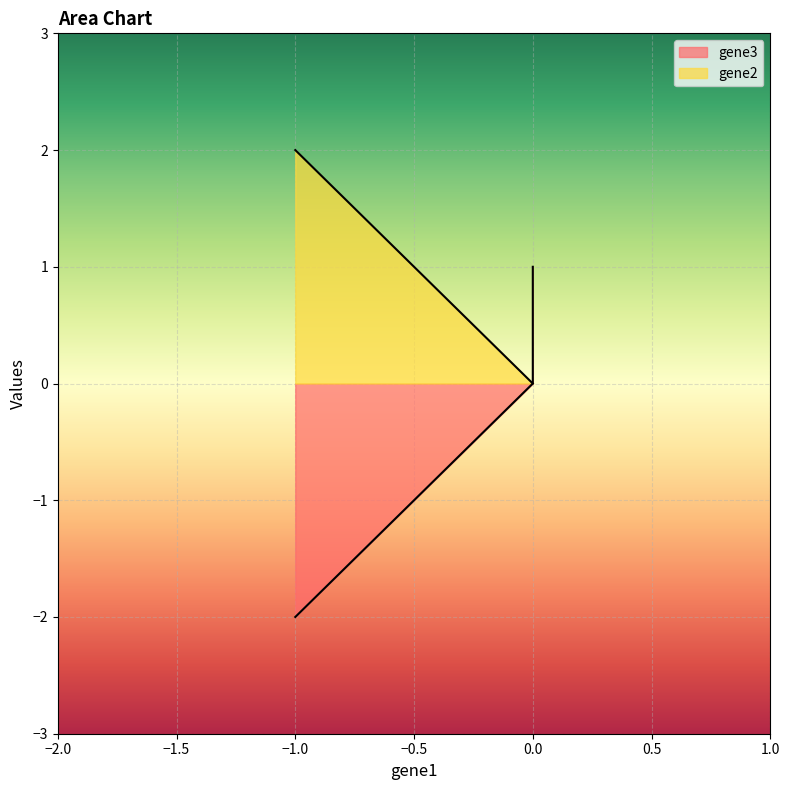

What is the difference between the maximum and minimum values in the gene3 series?

3